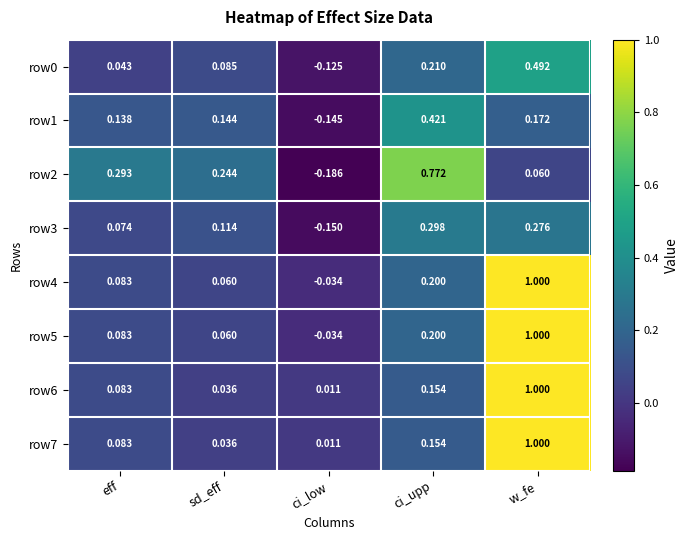

At which label does row2 first exceed 0?

eff